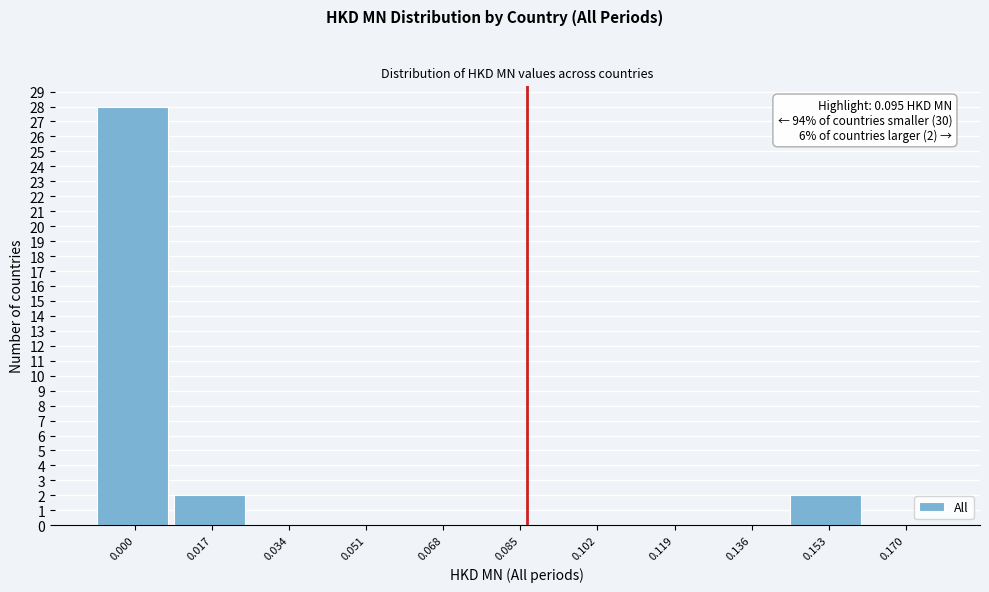

Reading right to left, transcribe all the data shown in this chart.

0.170=0	0.153=2	0.136=0	0.119=0	0.102=0	0.085=0	0.068=0	0.051=0	0.034=0	0.017=2	0.000=28